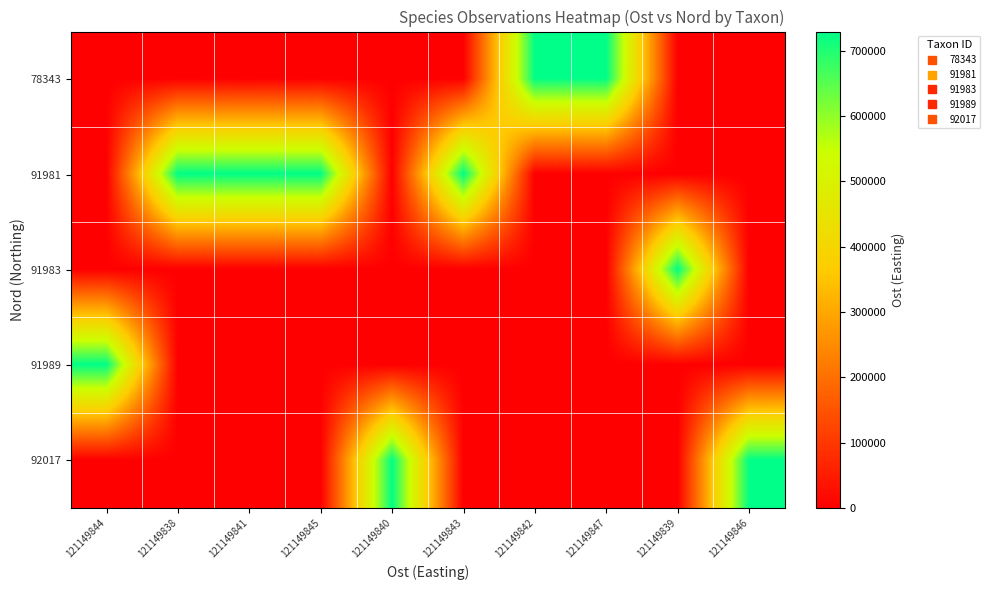

Between 121149840 and 121149839, which series saw the biggest shift?

91983